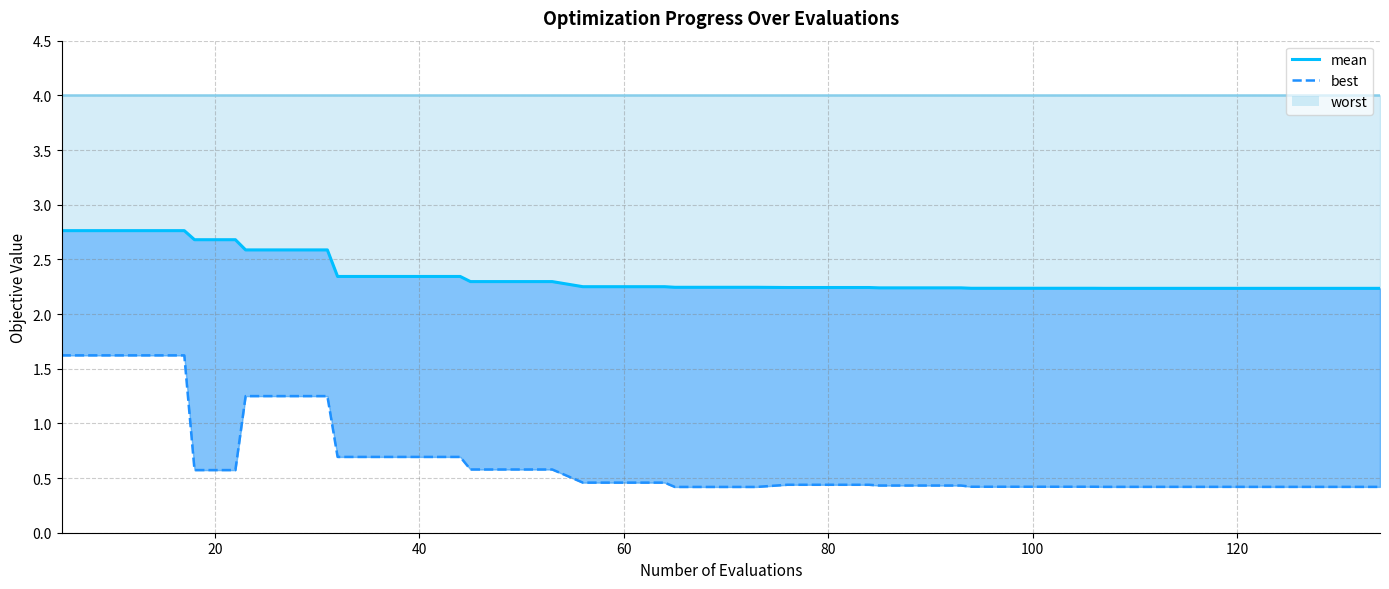

What is the minimum value shown in the chart?

0.4